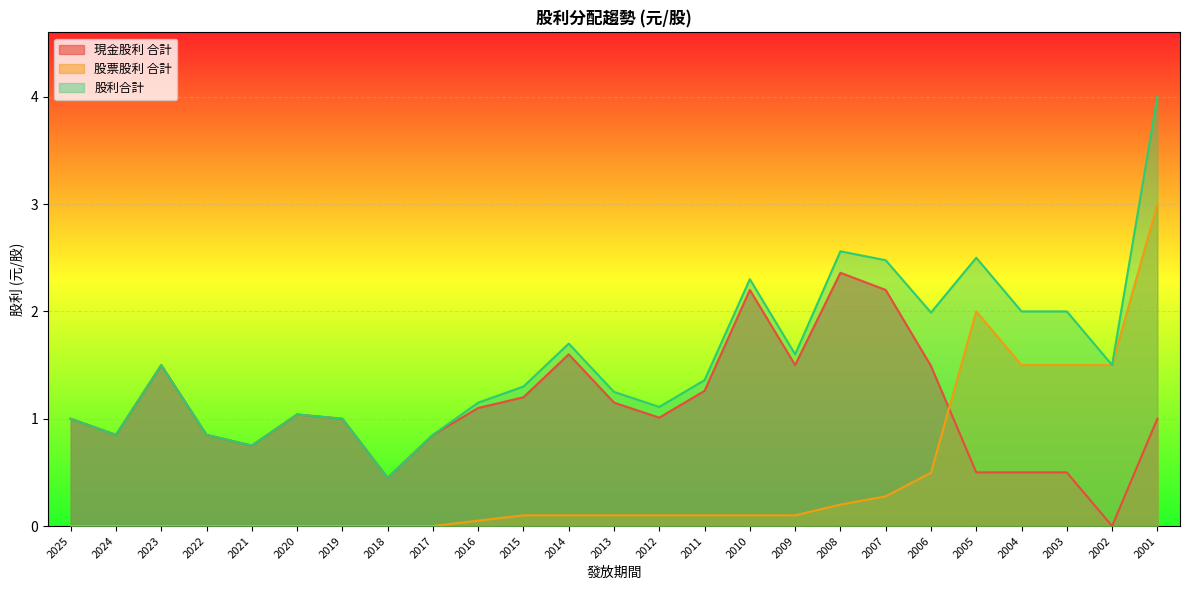

What is the difference between the second highest and second lowest values in the 股票股利 合計 series?

2.0